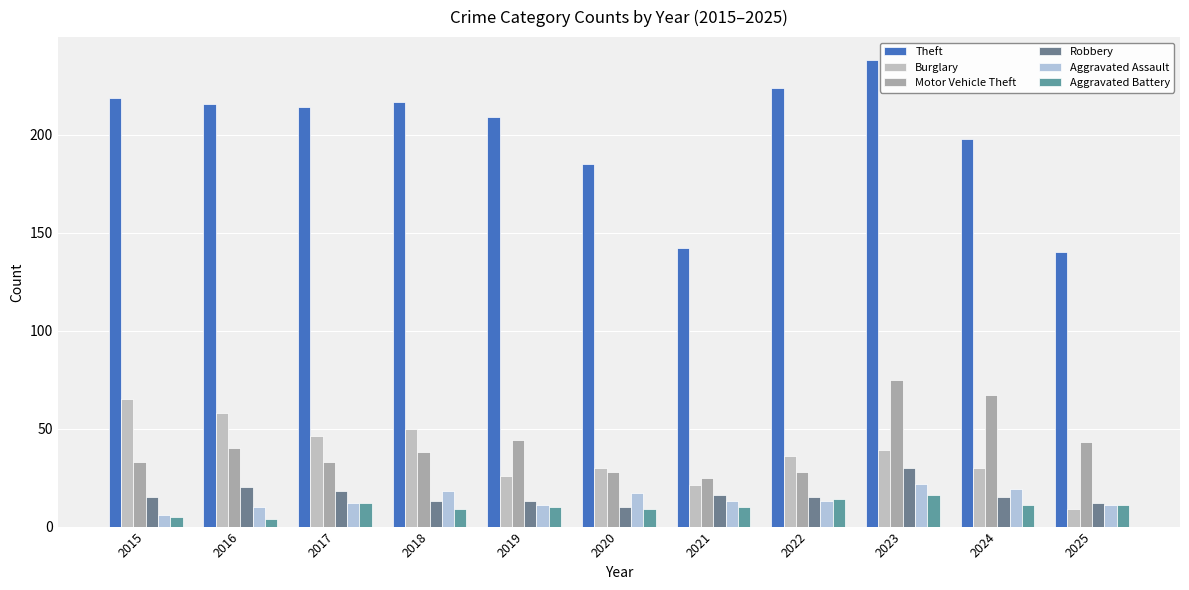

Between 2015 and 2025, which series saw the biggest shift?

Theft